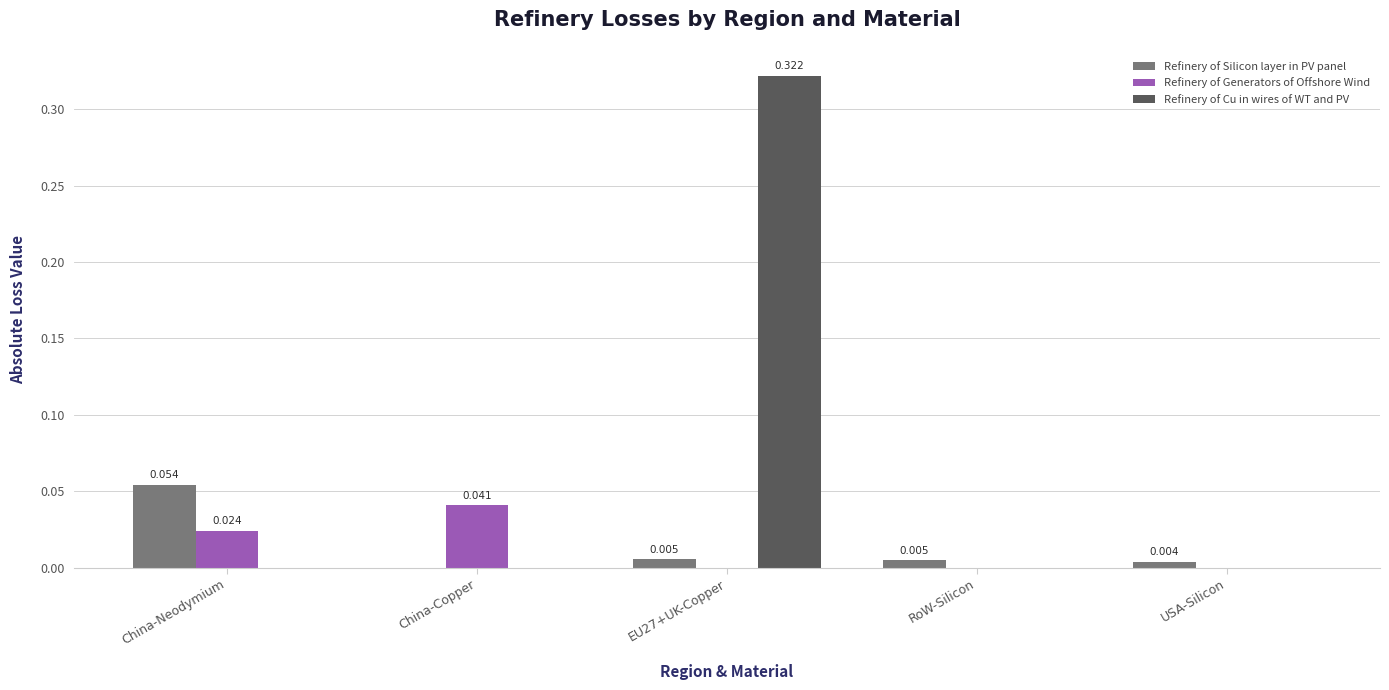

Are the bars grouped side by side (vs. stacked)?

Yes